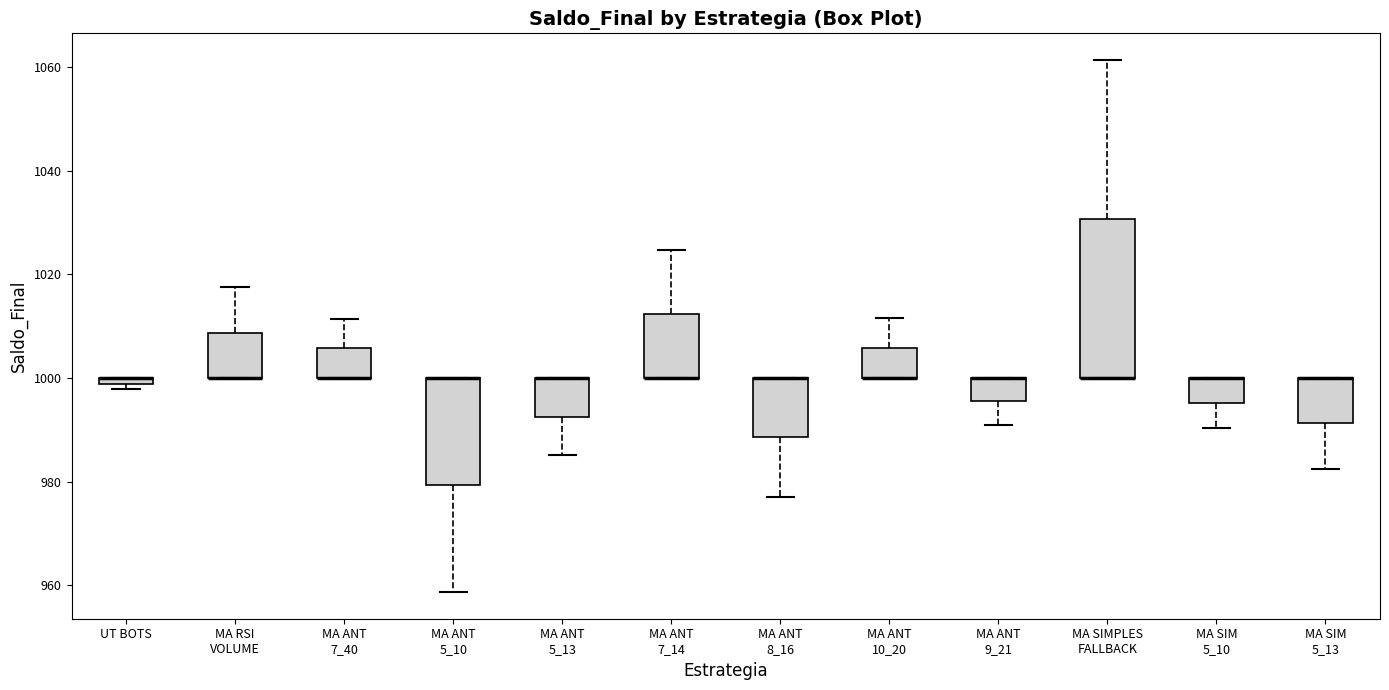

Comparing the boxes themselves (not the whiskers), which one is the tallest?

MA SIMPLES FALLBACK